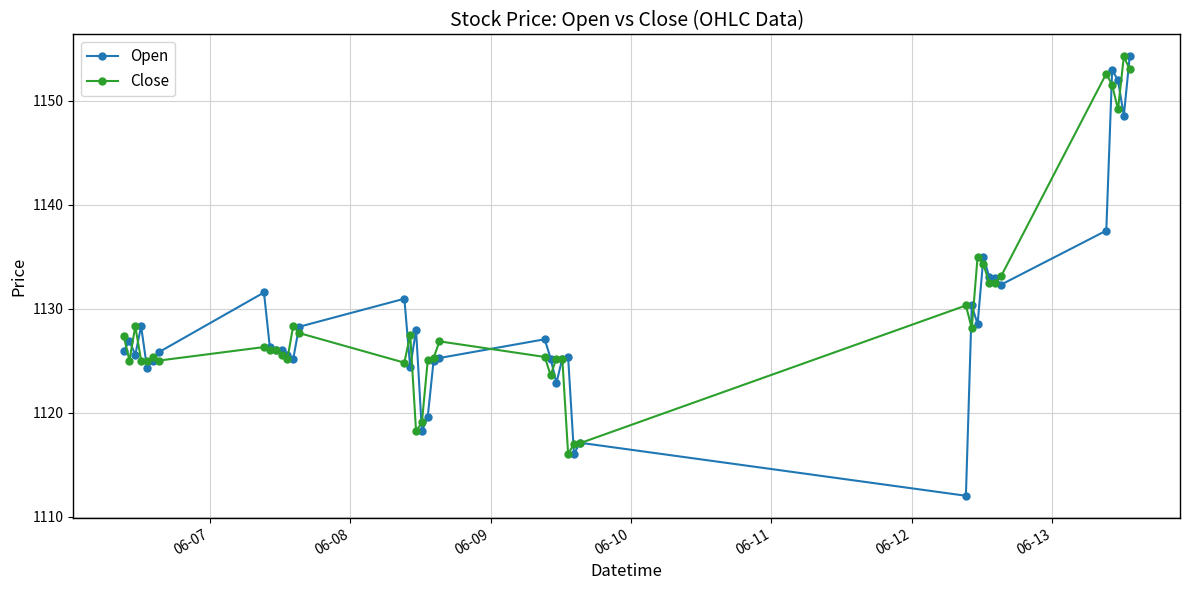

Does the chart have visible grid lines?

Yes